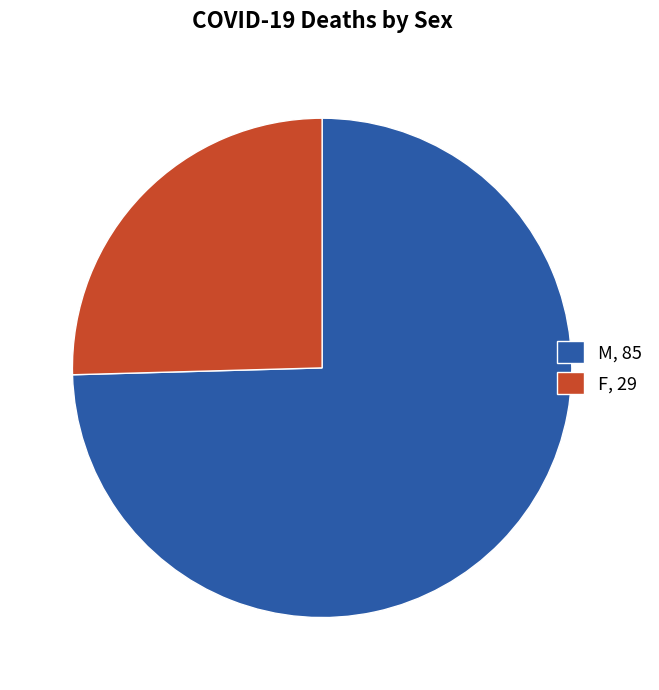

Do M and F together represent more than half of the pie?

Yes